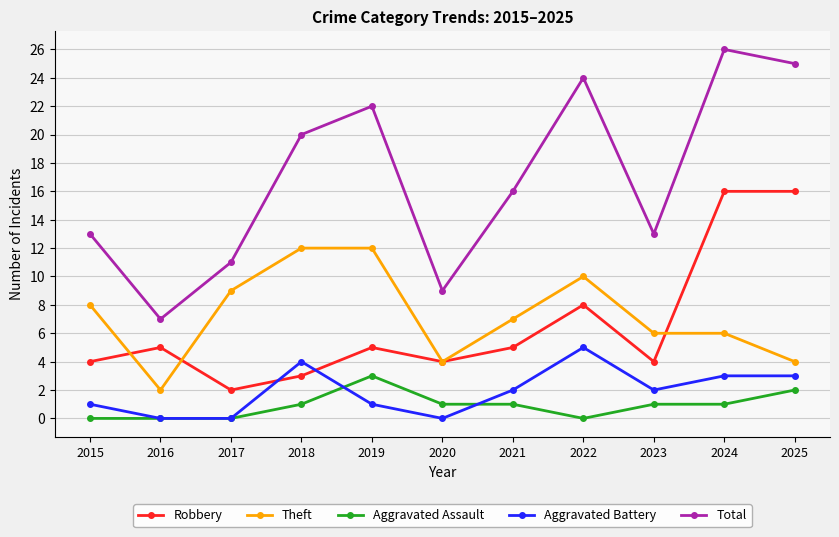

Reading left to right, transcribe all the data shown in this chart.

Robbery: 2015=4	2016=5	2017=2	2018=3	2019=5	2020=4	2021=5	2022=8	2023=4	2024=16	2025=16
Theft: 2015=8	2016=2	2017=9	2018=12	2019=12	2020=4	2021=7	2022=10	2023=6	2024=6	2025=4
Aggravated Assault: 2015=0	2016=0	2017=0	2018=1	2019=3	2020=1	2021=1	2022=0	2023=1	2024=1	2025=2
Aggravated Battery: 2015=1	2016=0	2017=0	2018=4	2019=1	2020=0	2021=2	2022=5	2023=2	2024=3	2025=3
Total: 2015=13	2016=7	2017=11	2018=20	2019=22	2020=9	2021=16	2022=24	2023=13	2024=26	2025=25